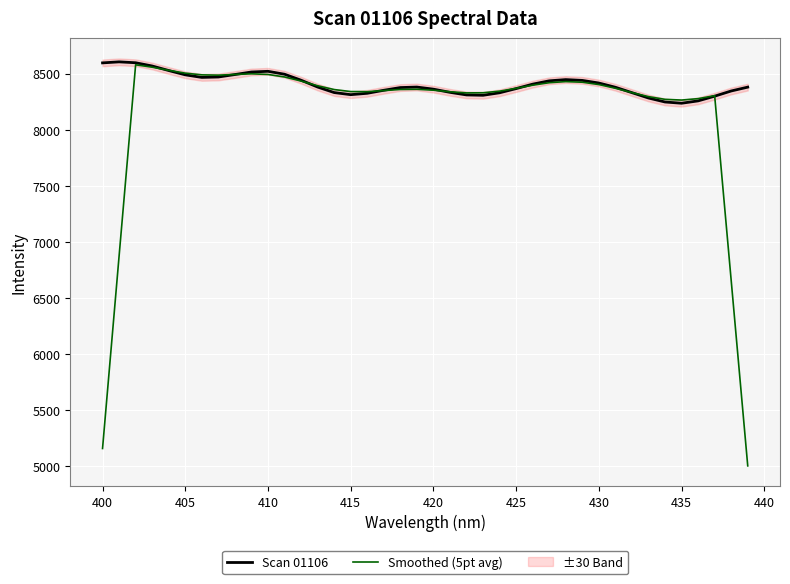

What is the minimum value for Scan 01106?

8237.0